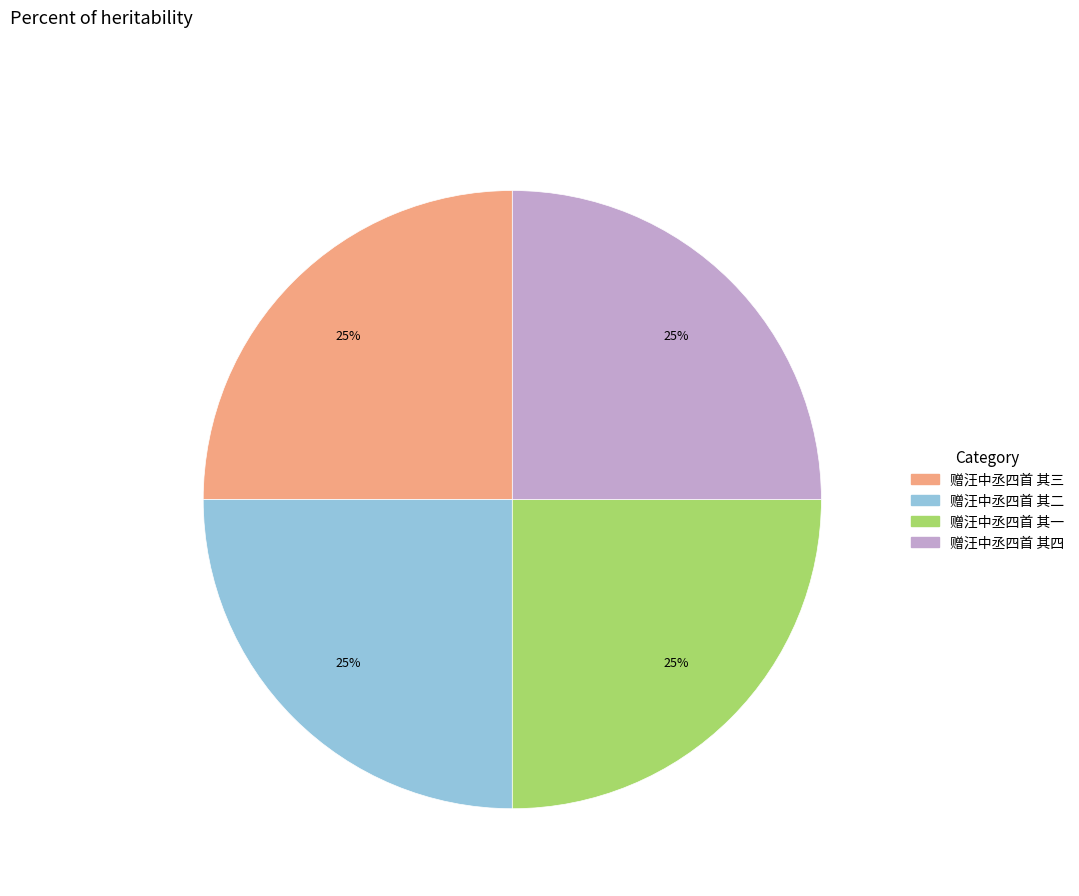

To the nearest percent, what is the combined percentage of 赠汪中丞四首 其三 and 赠汪中丞四首 其二?

50%